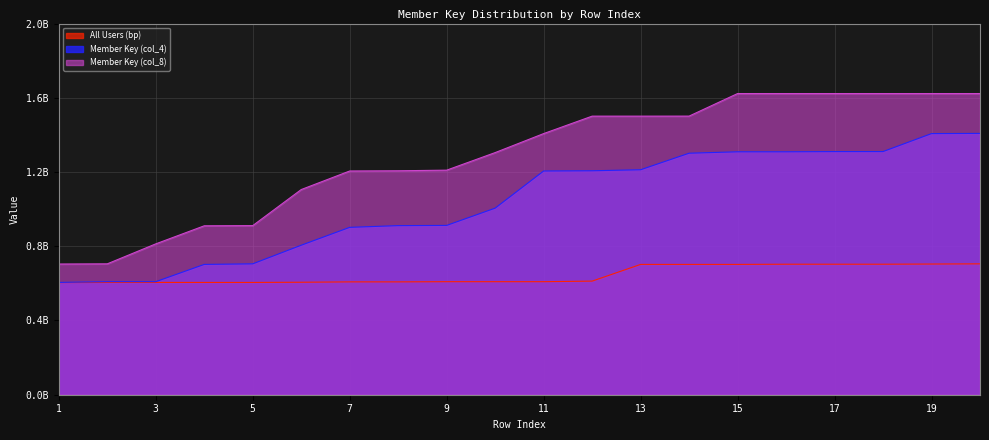

Rank the series at 10 from lowest to highest value.

All Users (bp), Member Key (col_4), Member Key (col_8)